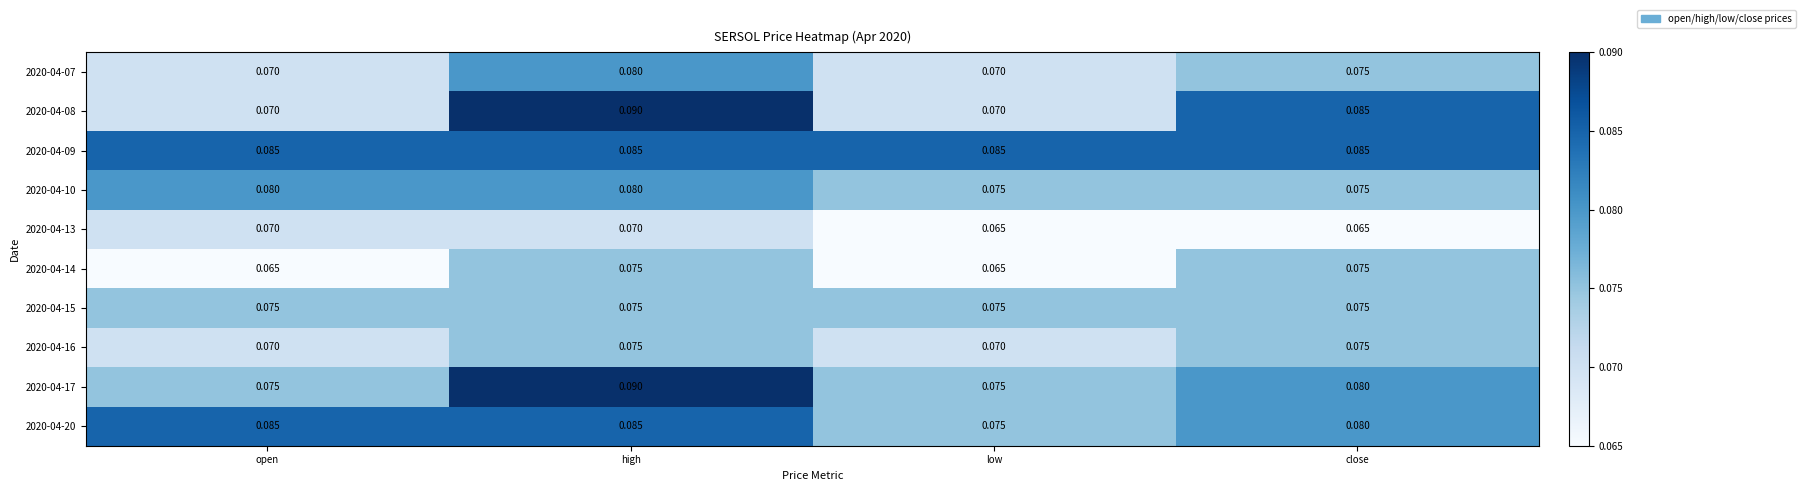

Is the value of 2020-04-09 at low greater than the value of 2020-04-10 at close?

Yes